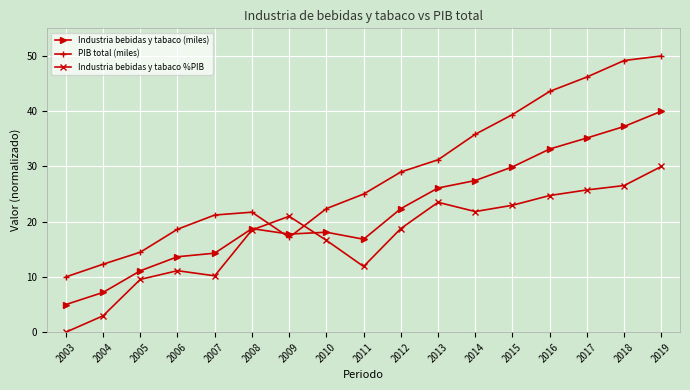

What is the value of the Industria bebidas y tabaco %PIB point at the 17th from the left?

30.0